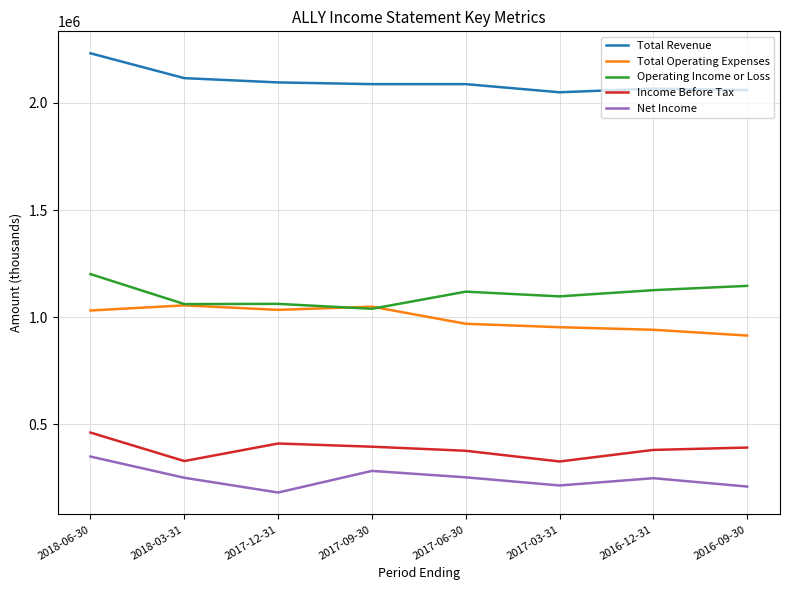

At how many categories does at least one series exceed 1020398?

8